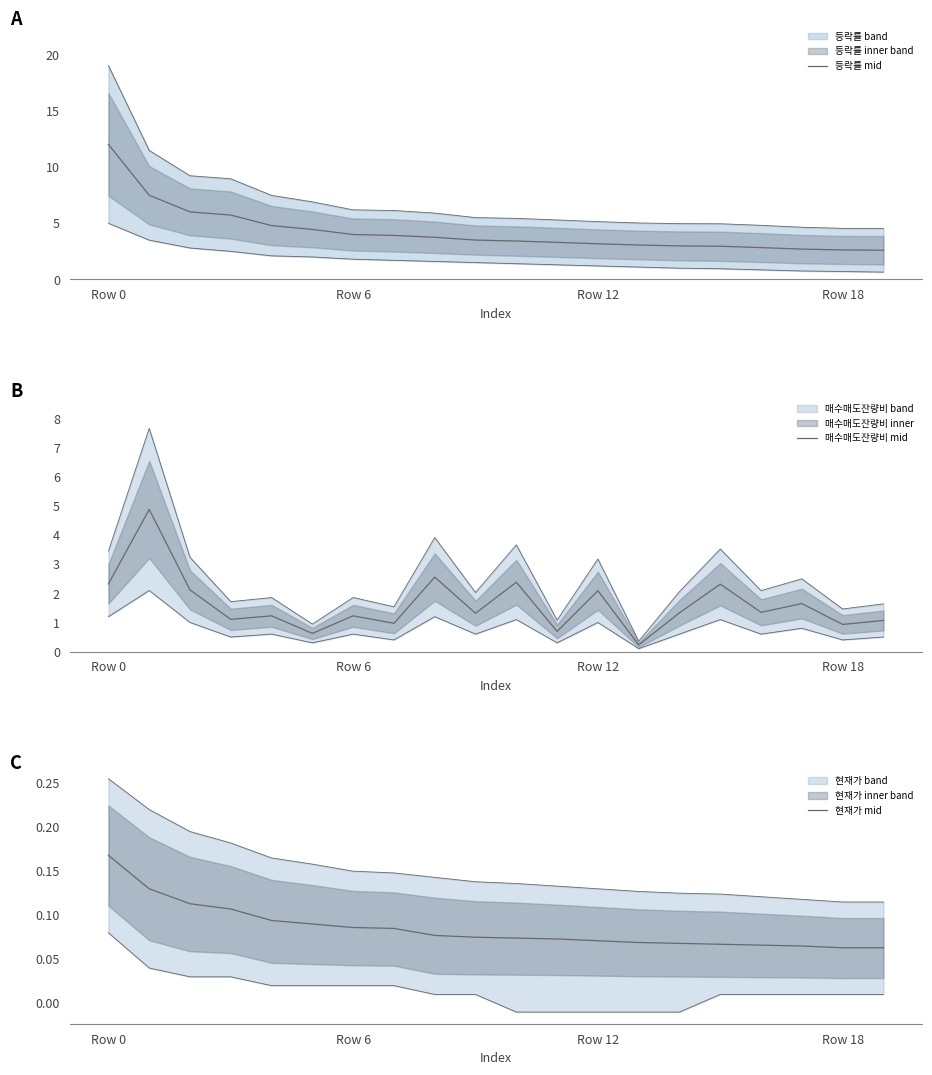

What is the difference between the maximum and minimum values in the 현재가 mid series?

0.1